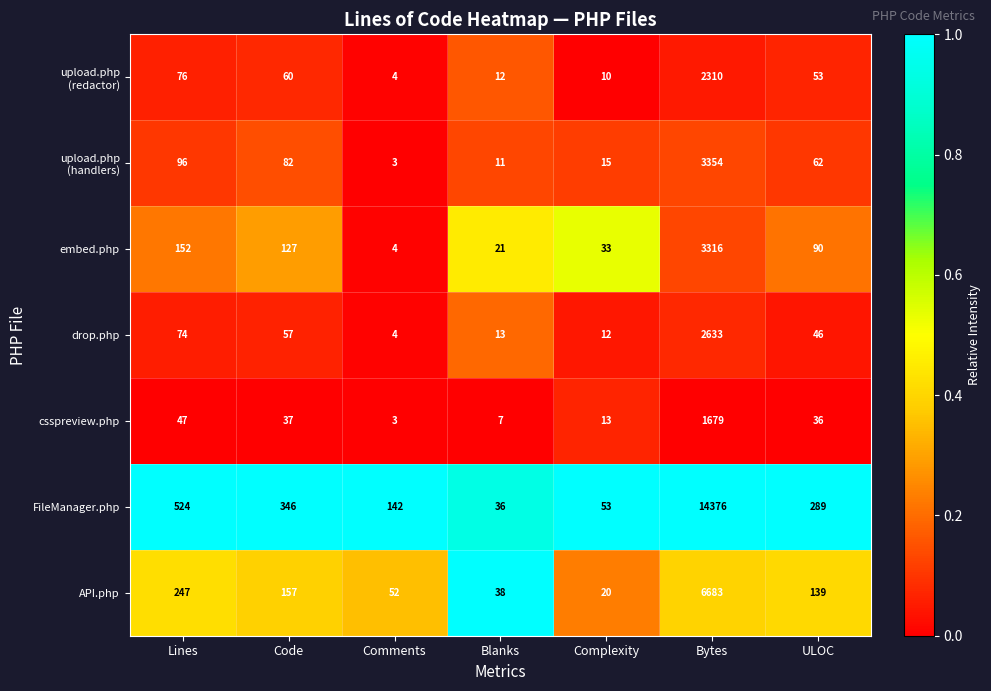

List the labels in order of embed.php value, largest first.

Bytes, Lines, Code, ULOC, Complexity, Blanks, Comments